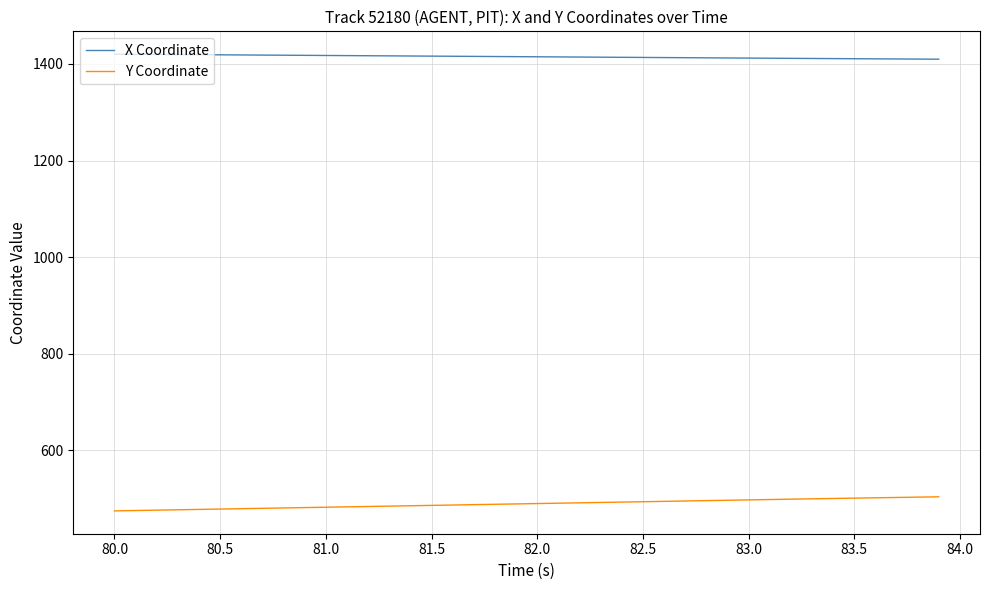

Which series has the largest total across all categories?

X Coordinate